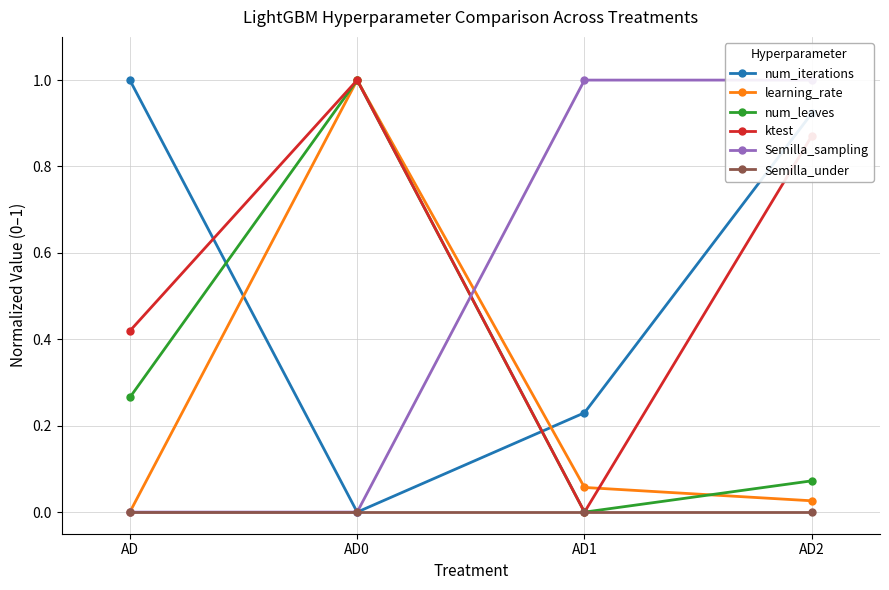

Rank the series by their maximum value, from lowest to highest.

Semilla_under, num_iterations, learning_rate, num_leaves, ktest, Semilla_sampling